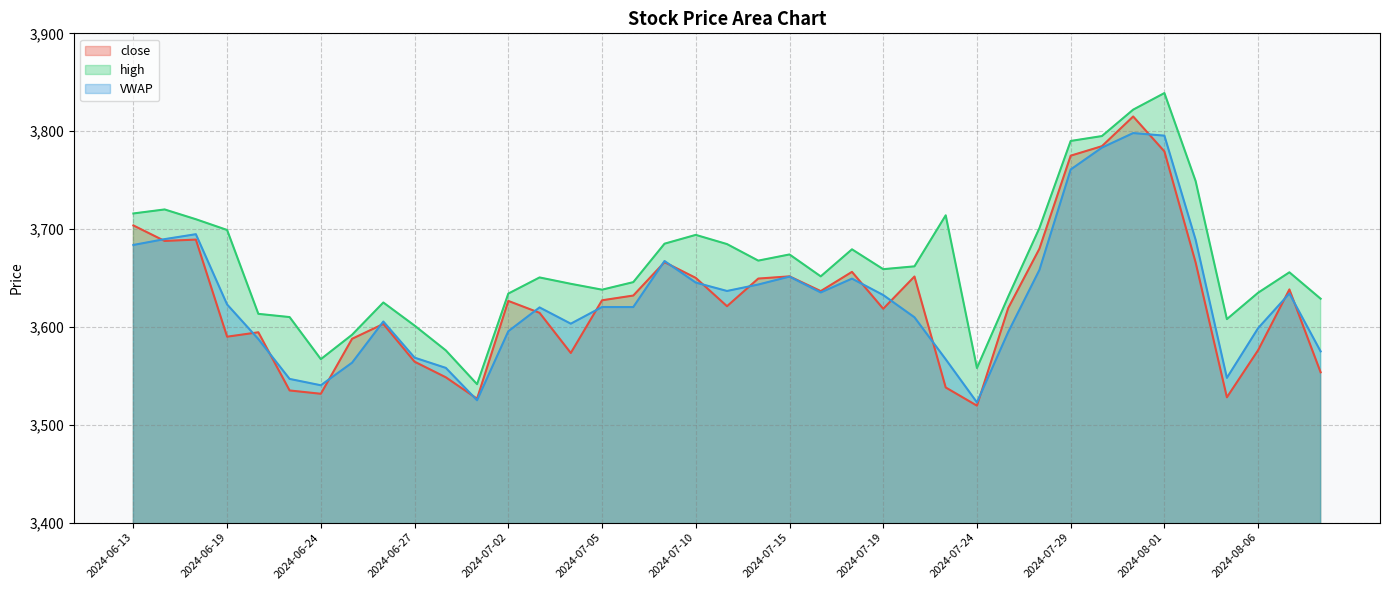

What is the label of the 20th point from the right?

2024-07-11